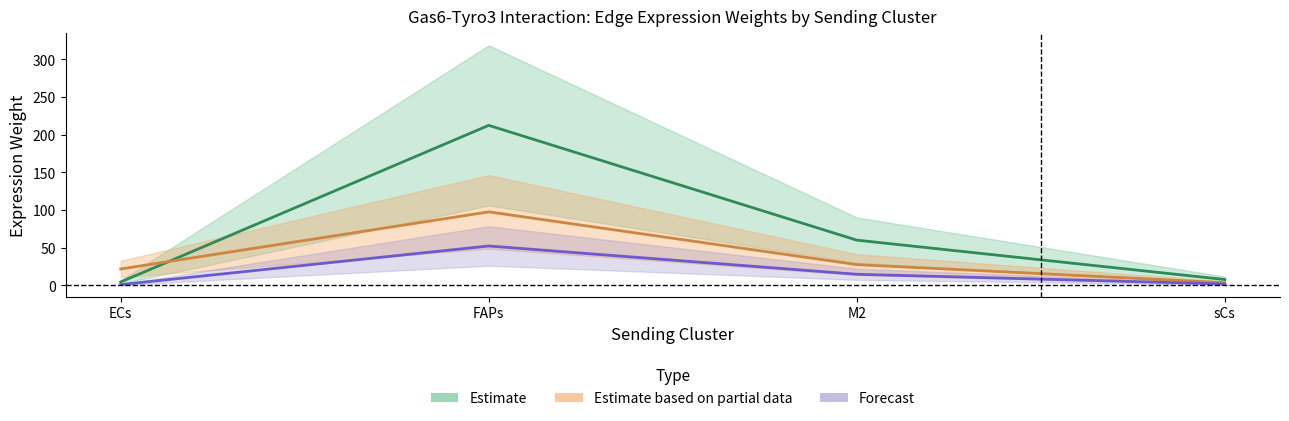

True or false: Forecast has more than 2 interior local peaks.

False